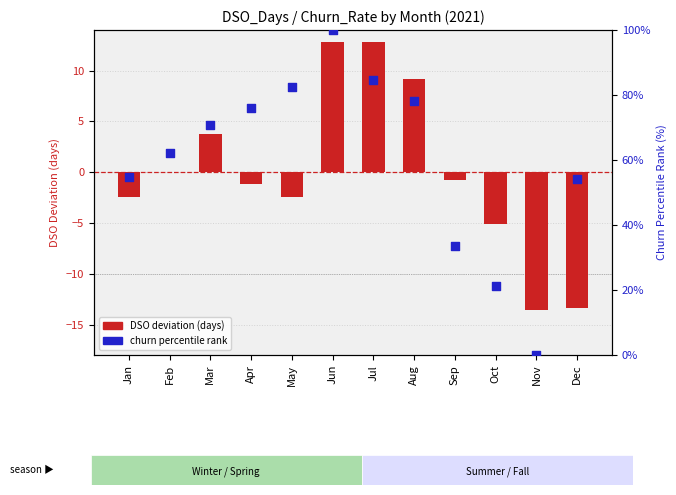

Which series has the largest Y range (max minus min)?

churn norm (percentile)